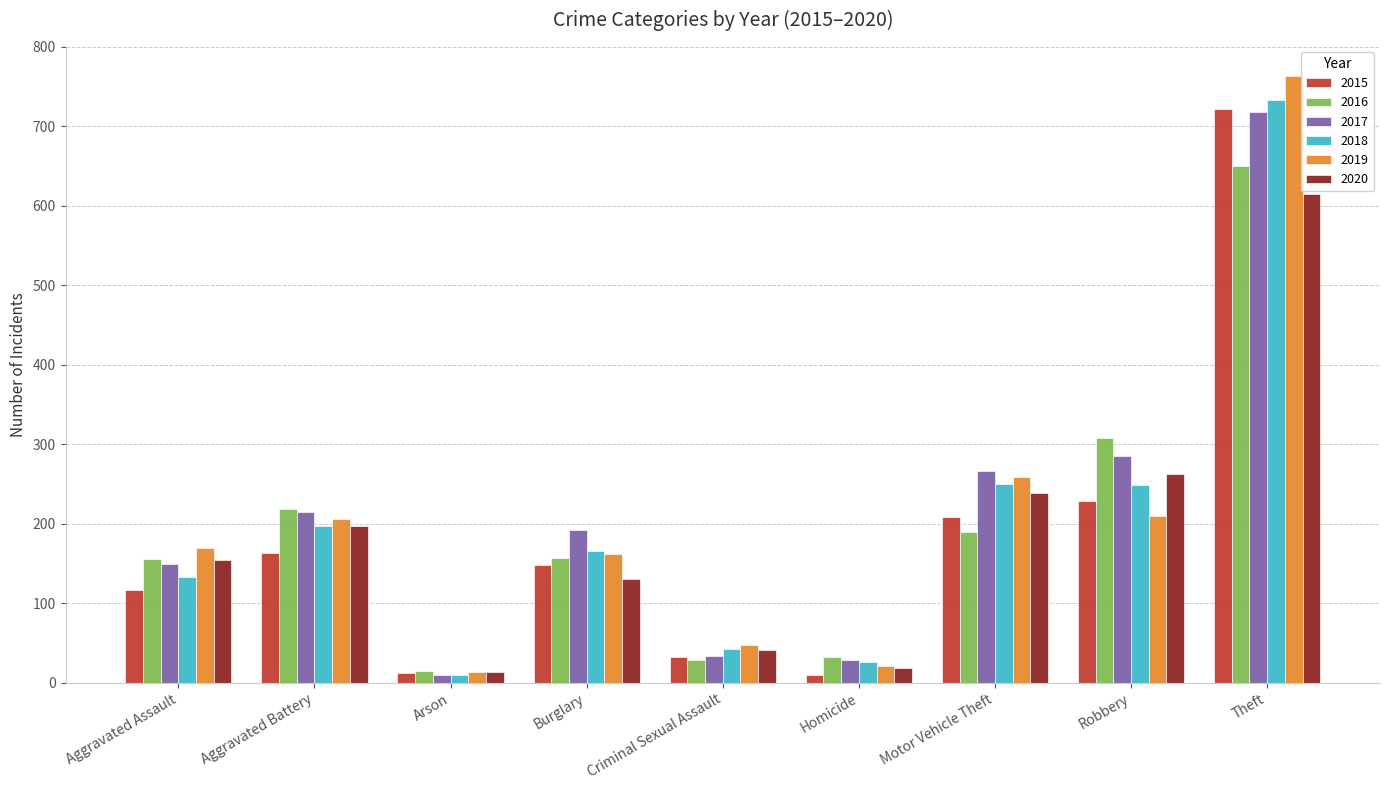

Is the value of 2020 at Arson greater than the value of 2019 at Aggravated Battery?

No